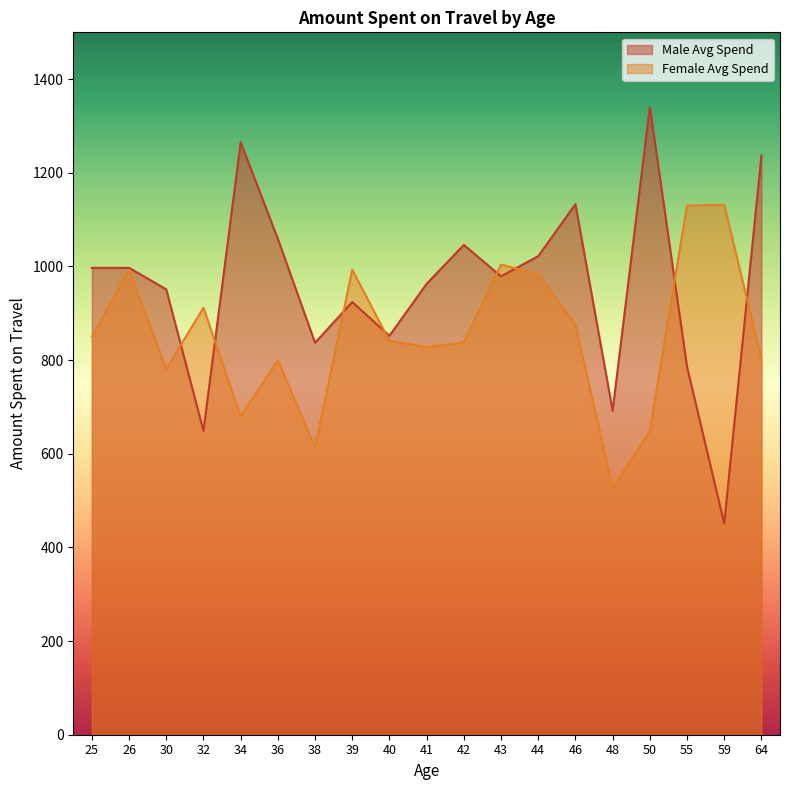

Between 26 and 25, which is larger?

26